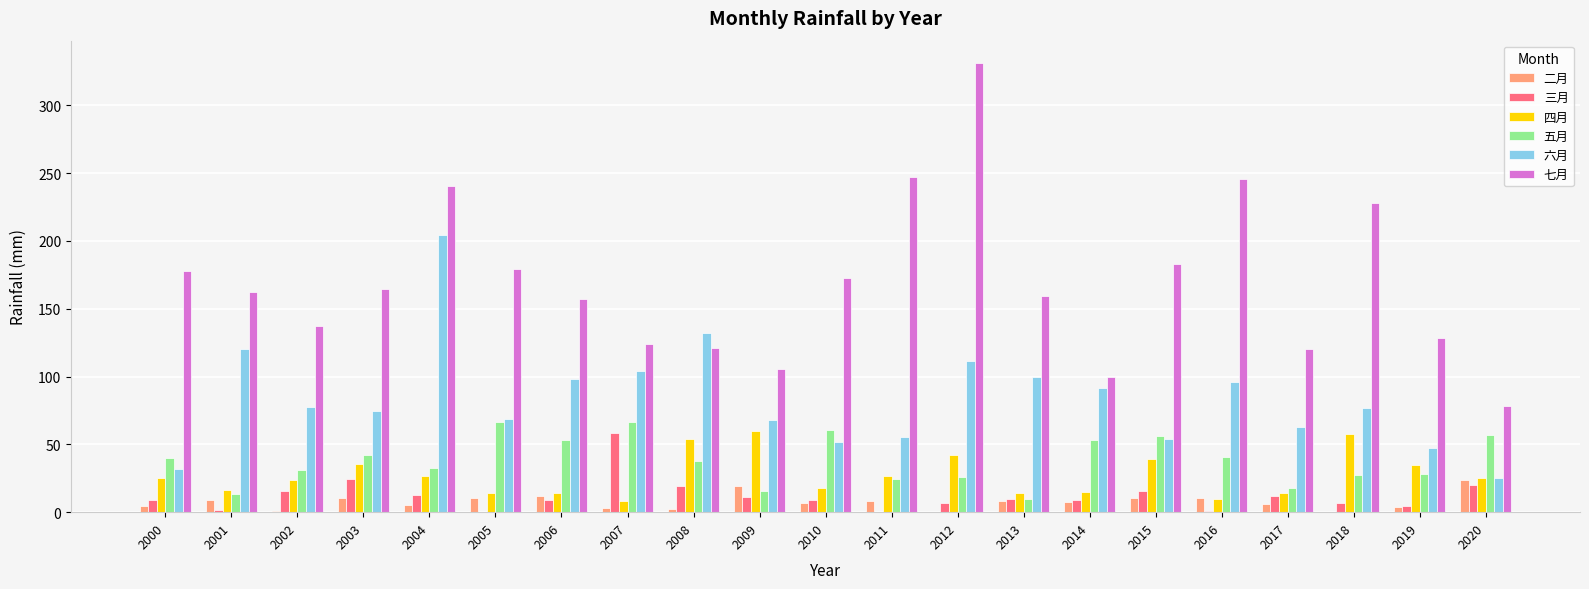

What value does the 四月 series have at 2020?

25.0